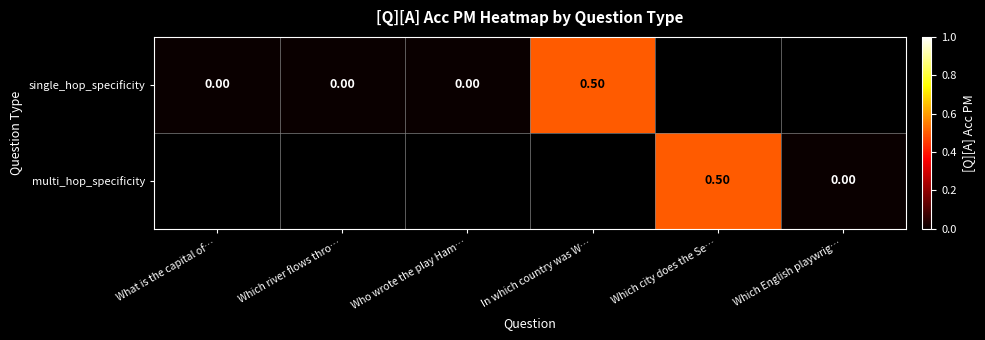

Which series changed the most between What is the capital of… and Who wrote the play Ham…?

single_hop_specificity